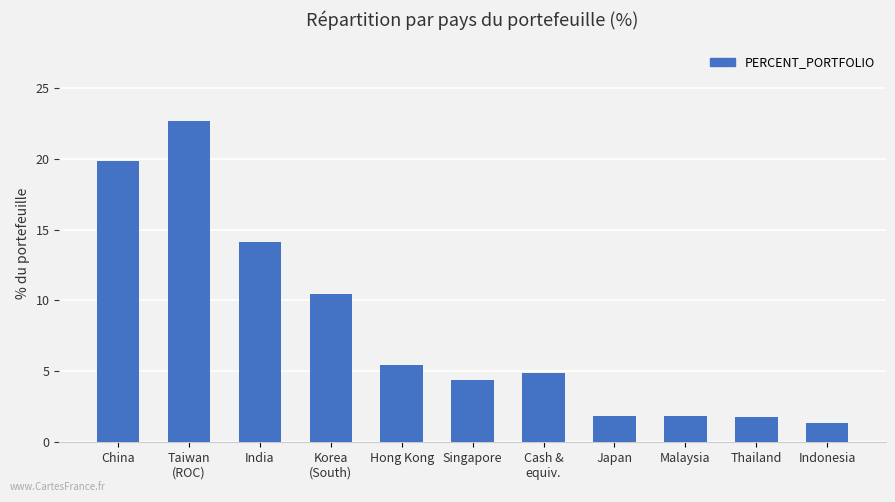

At which label does the data first exceed 4?

China